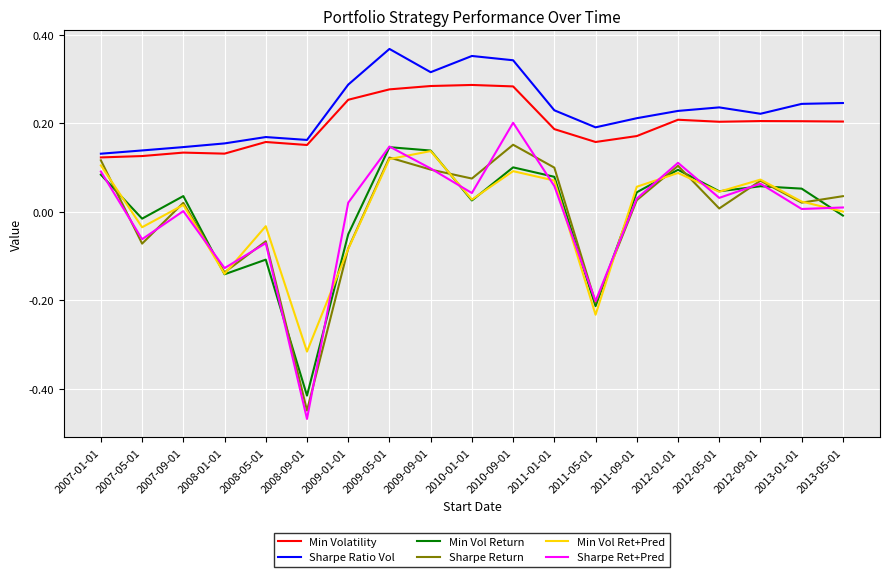

Is it true that Sharpe Ratio Vol equals 0.6 at 2010-01-01?

False